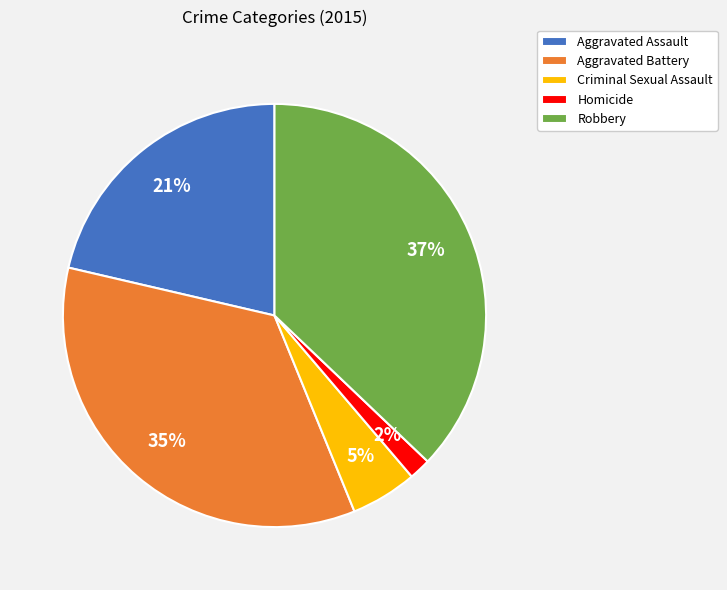

Is it true that Homicide is 9% of the pie?

False